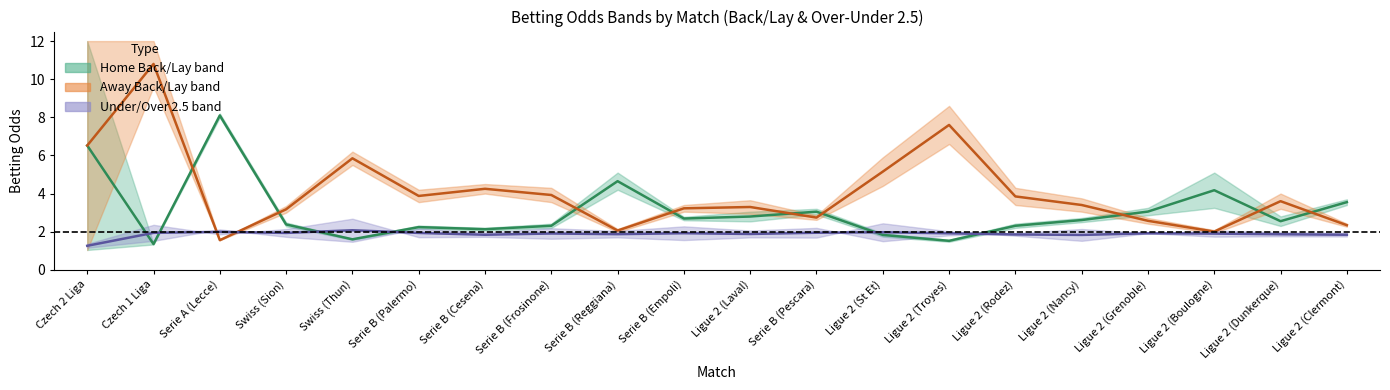

What is the total value across all series at Serie A (Lecce)?

11.6